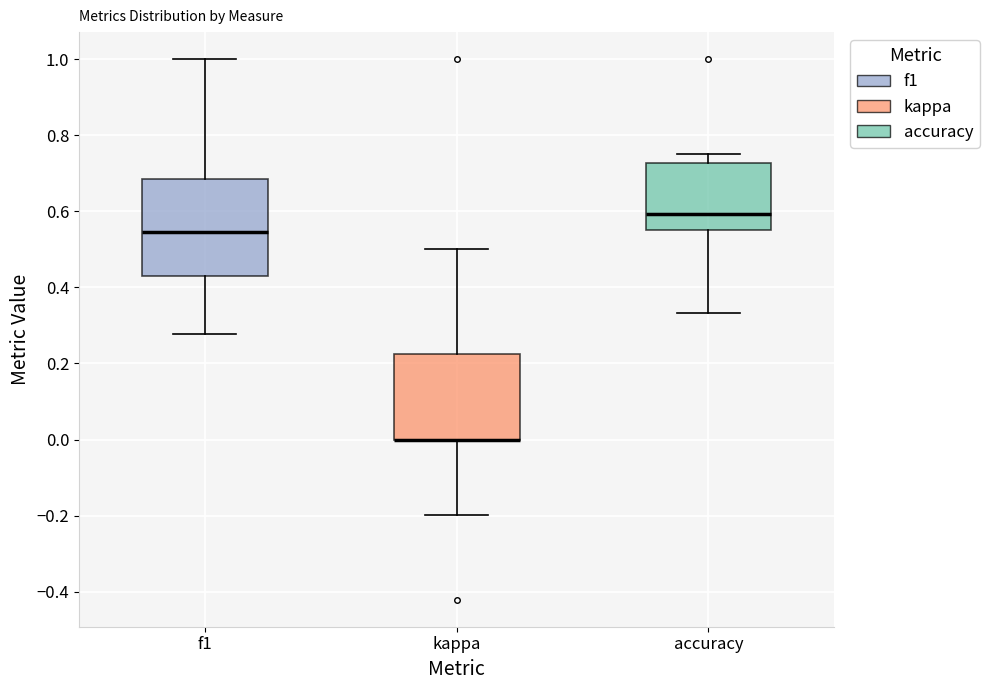

Reading left to right, transcribe this box plot: for each box, give where its median line is, the range the box spans, and where its two whiskers end, as read against the y-axis. The values are not printed on the chart, so give them approximately, as read against the axis.

f1: median 0.54, box 0.44 to 0.68, whiskers 0.28 to 1.00
kappa: median 0.00 (drawn on the box's lower edge), box 0.00 to 0.22, whiskers -0.20 to 0.50
accuracy: median 0.60, box 0.56 to 0.72, whiskers 0.34 to 0.76